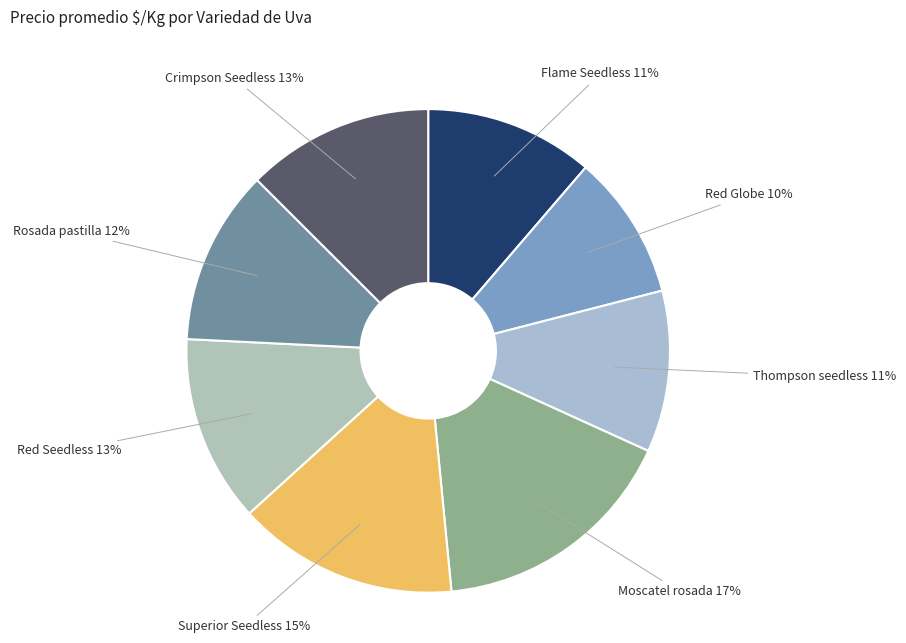

Count the number of slices in the pie.

8